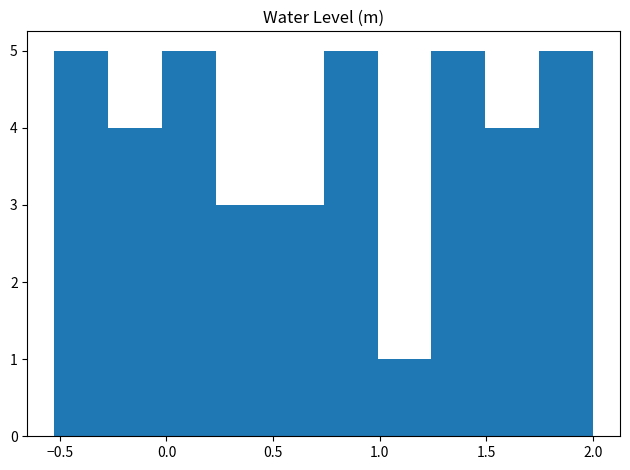

Reading left to right, transcribe this chart: for each bar, give the range it covers on the x-axis and its height. Neither the bar edges nor the heights are printed on the chart, so give them approximately, as read against the axes.

-0.55 to -0.25: 5
-0.25 to 0.00: 4
0.00 to 0.25: 5
0.25 to 0.50: 3
0.50 to 0.75: 3
0.75 to 1.00: 5
1.00 to 1.25: 1
1.25 to 1.50: 5
1.50 to 1.75: 4
1.75 to 2.00: 5